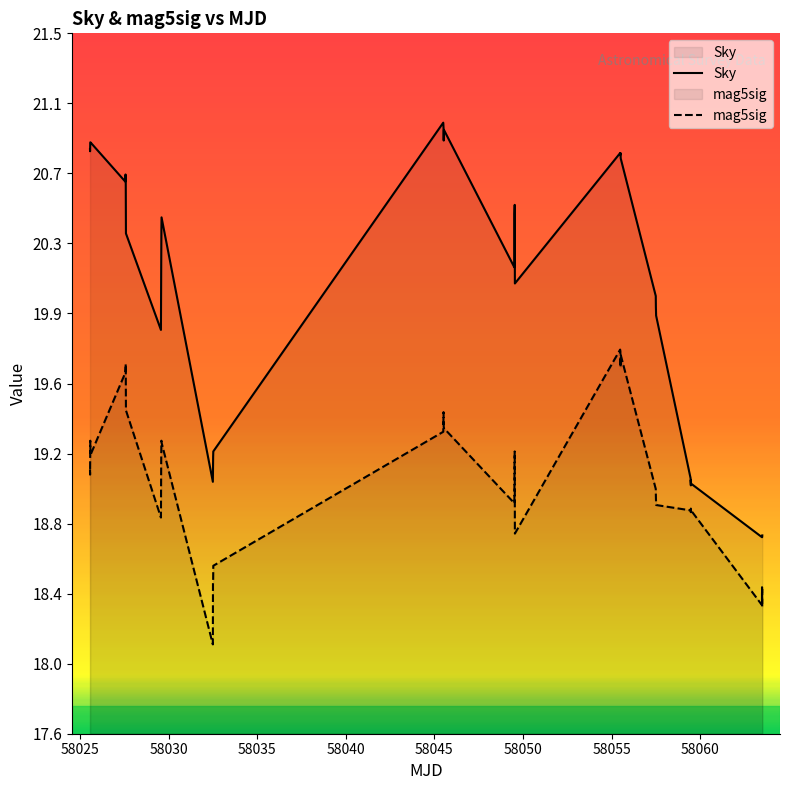

At how many categories does at least one series exceed 19?

32